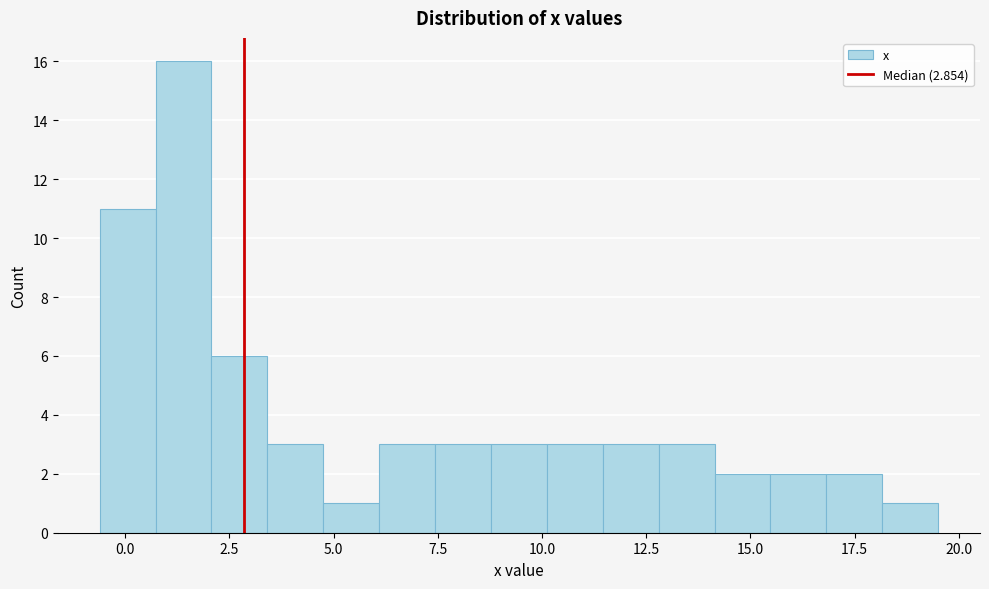

Read against the x-axis, roughly where is the centre of the tallest bar?

1.5